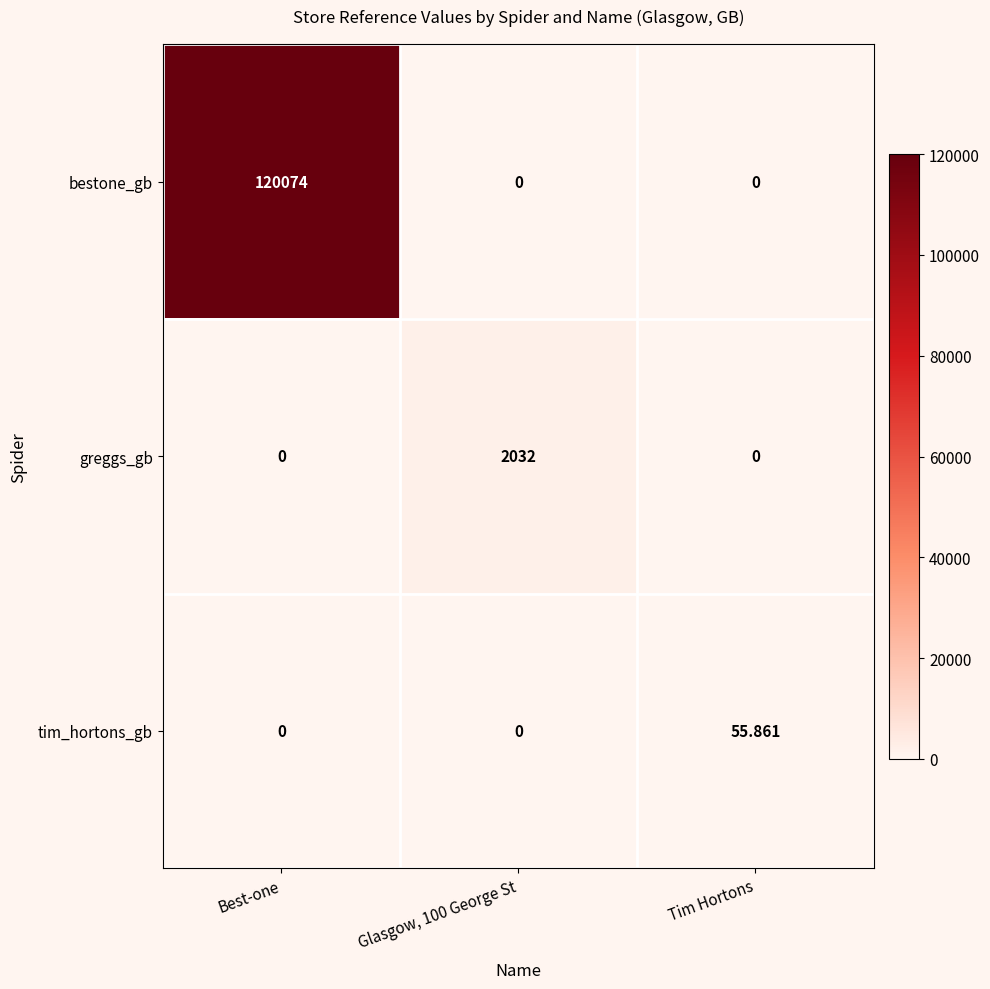

Which series changed the most between Glasgow, 100 George St and Tim Hortons?

greggs_gb